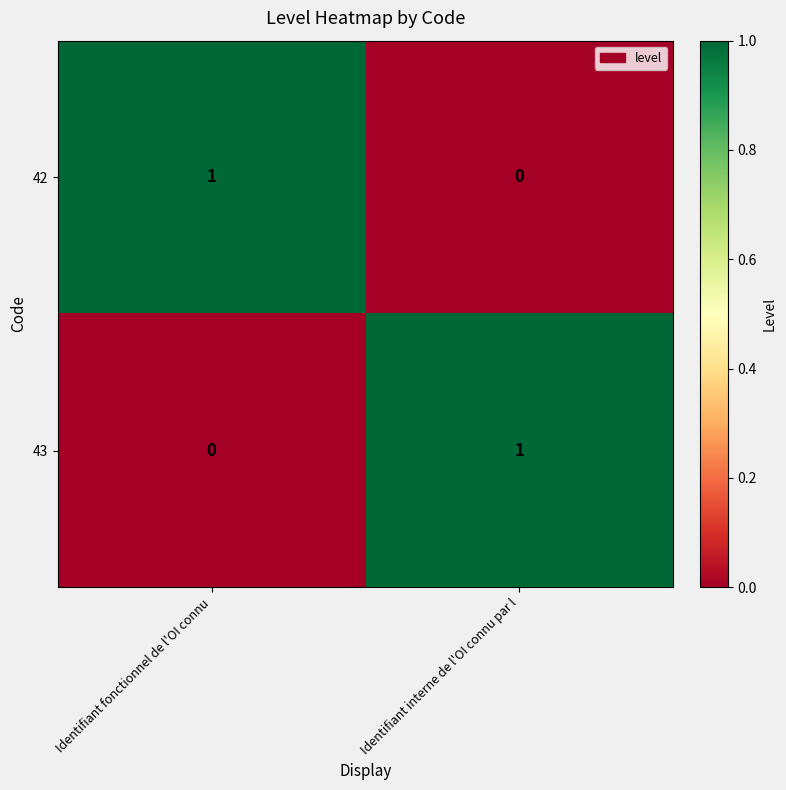

The value of 43 at Identifiant fonctionnel de l'OI connu is 0. True or false?

True